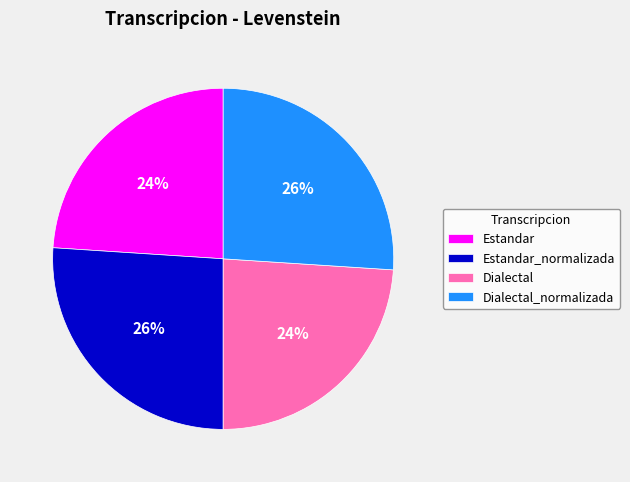

Approximately how many times larger is the value at Estandar compared to Dialectal?

1.0